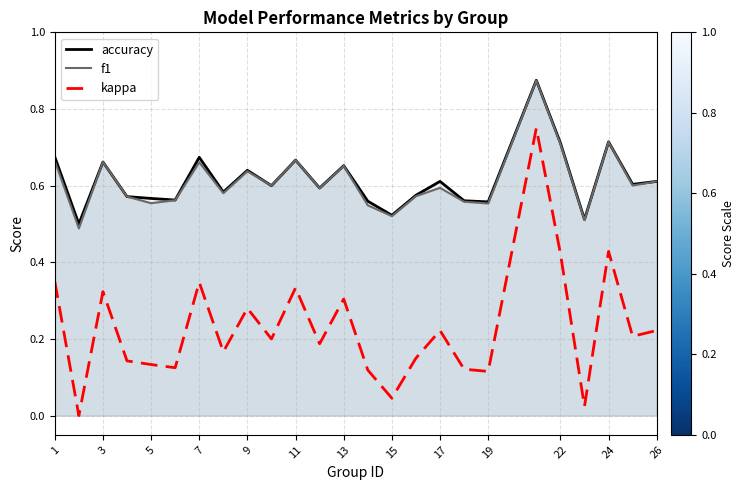

Is the value of kappa at 15 greater than the value of accuracy at 26?

No